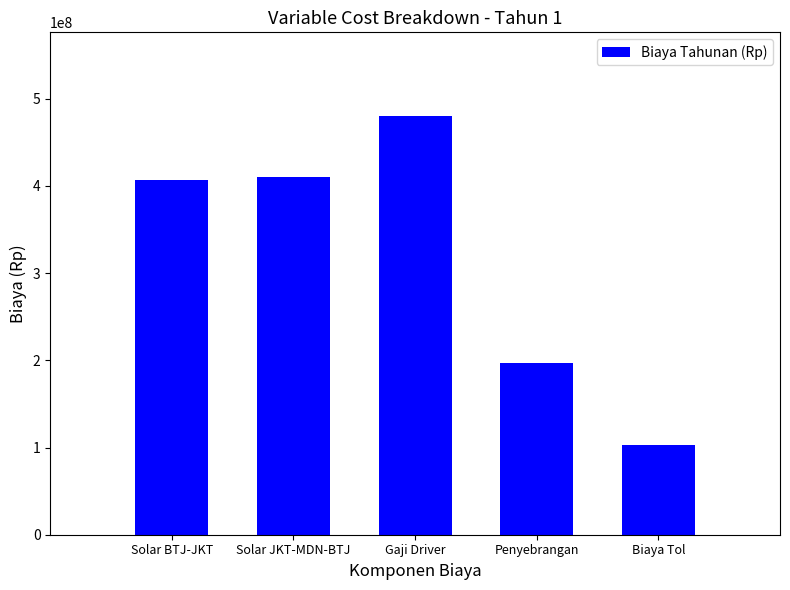

What is the sum of all values?

1597449600